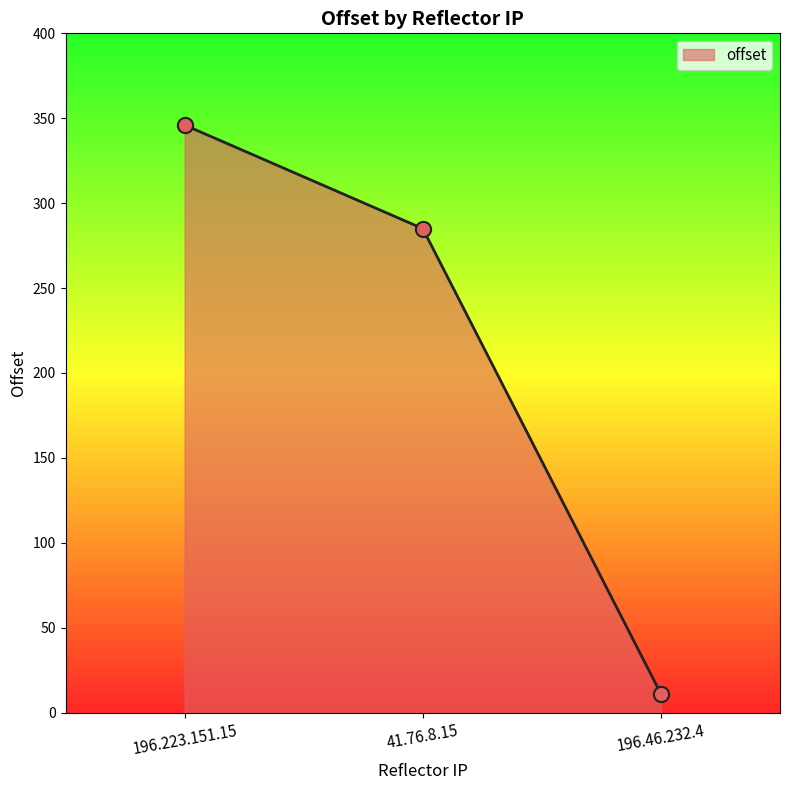

What is the ratio of the value at 196.223.151.15 to the value at 41.76.8.15?

1.2